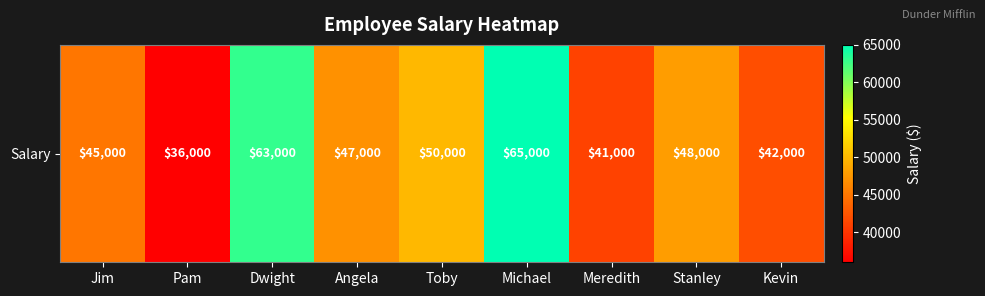

The value at Stanley is 48000. True or false?

True